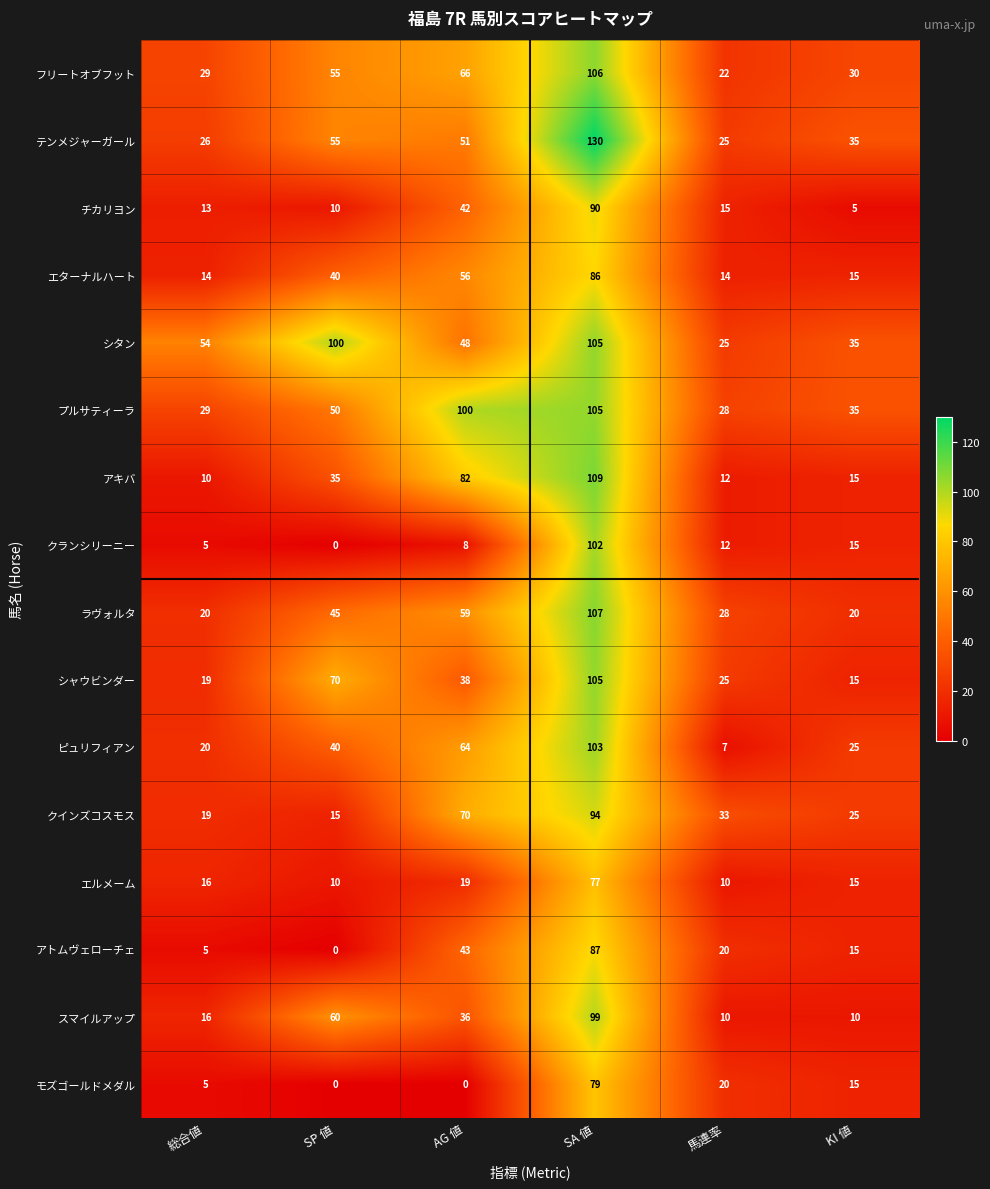

Which series has the largest range (max minus min)?

テンメジャーガール